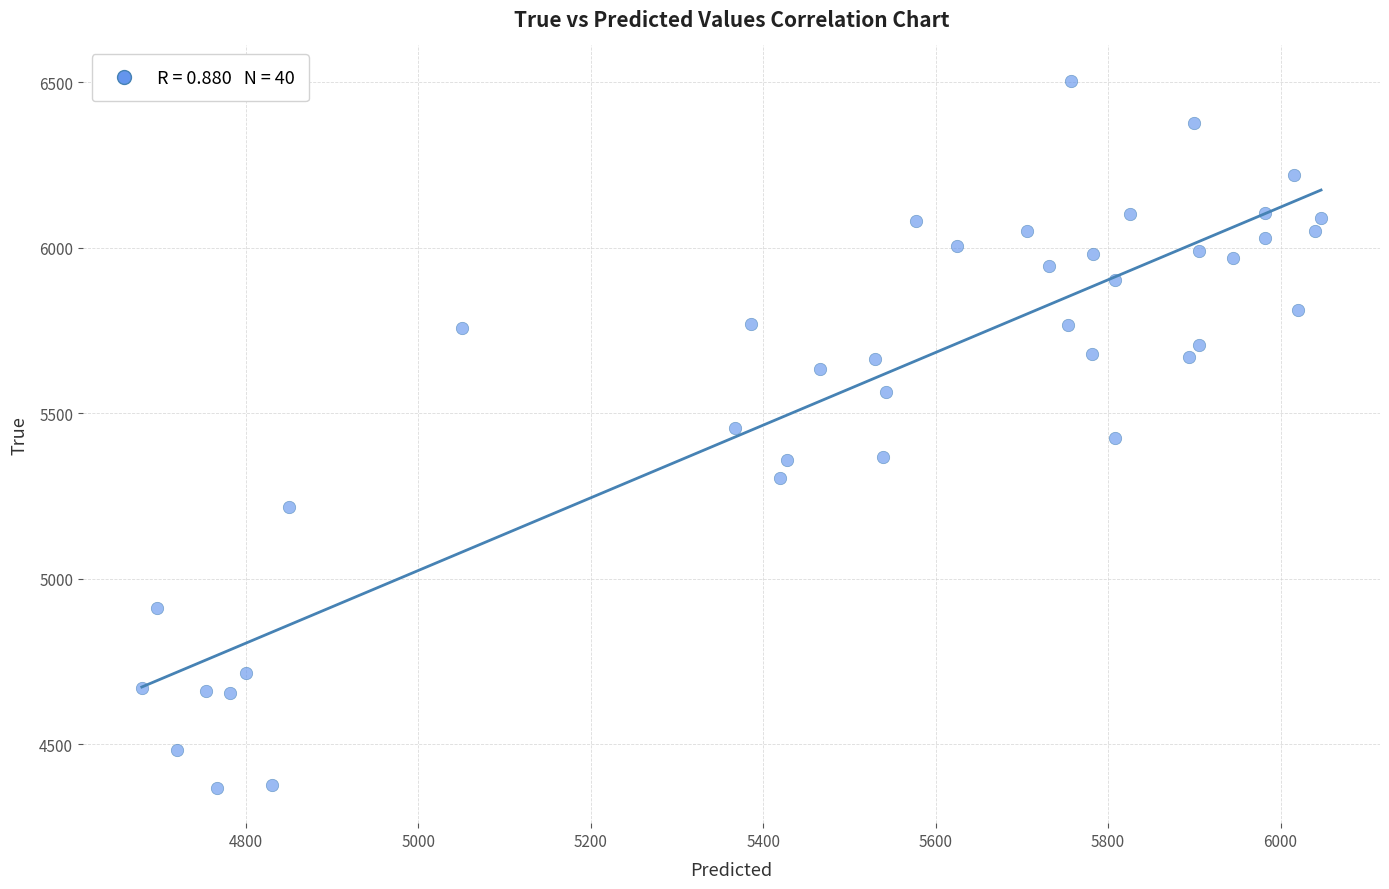

What is the range of Y values (max minus min)?

2136